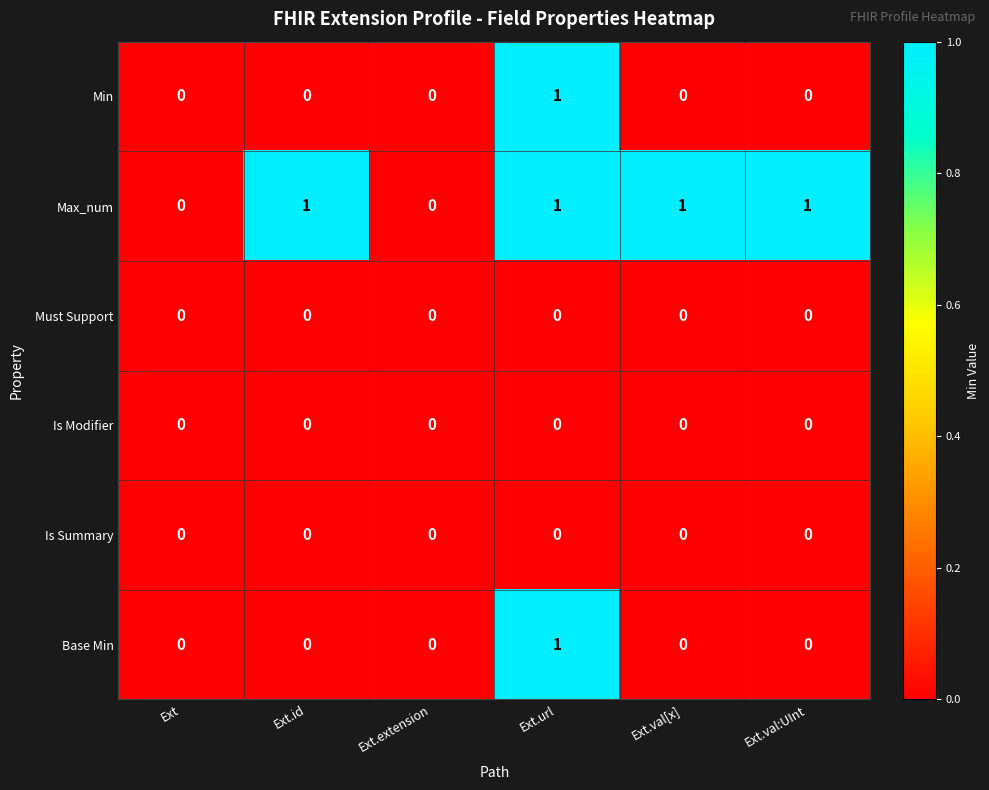

Which category has the highest value in the Base Min series?

Ext.url